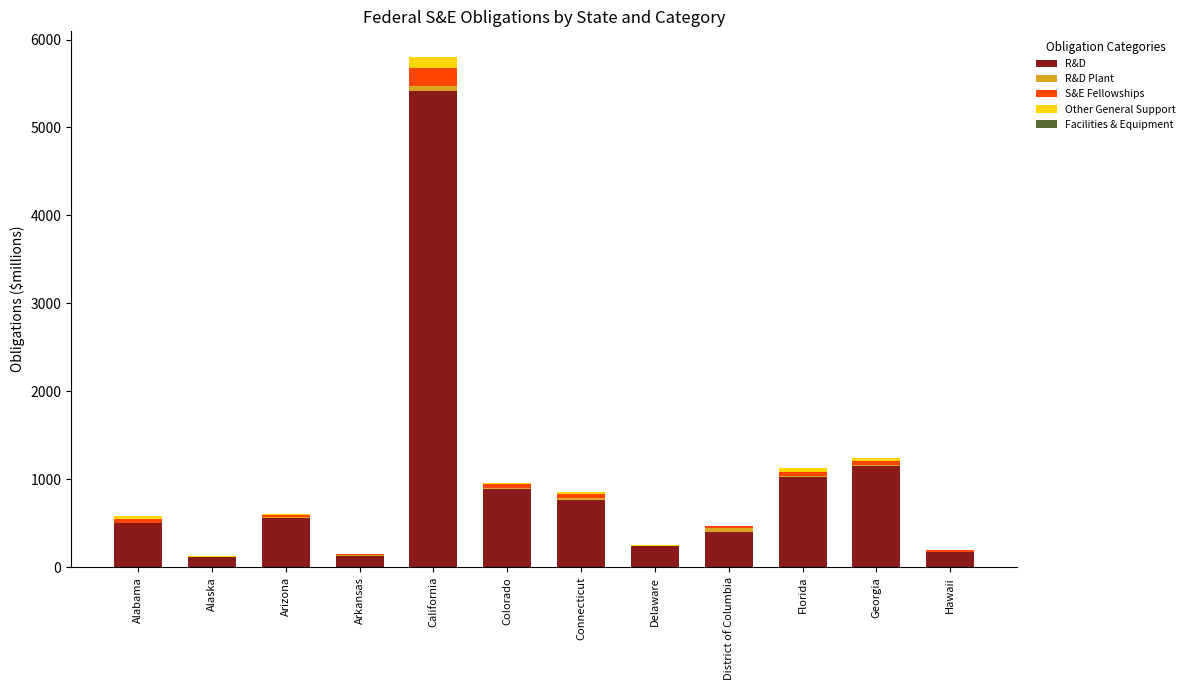

Are the bars horizontal?

No